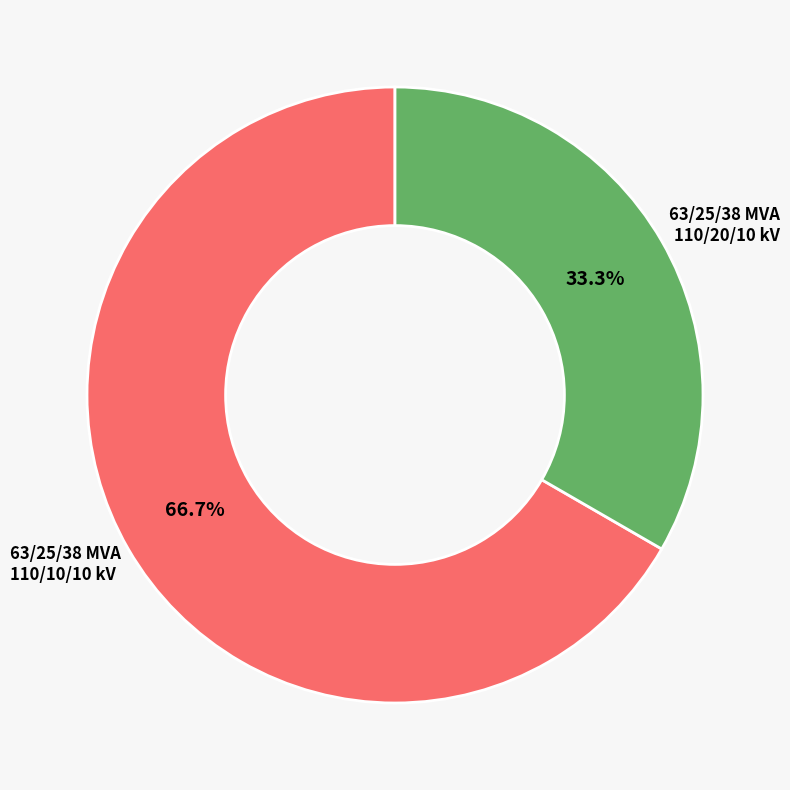

What portion of the pie excludes 63/25/38 MVA 110/20/10 kV?

33.3%